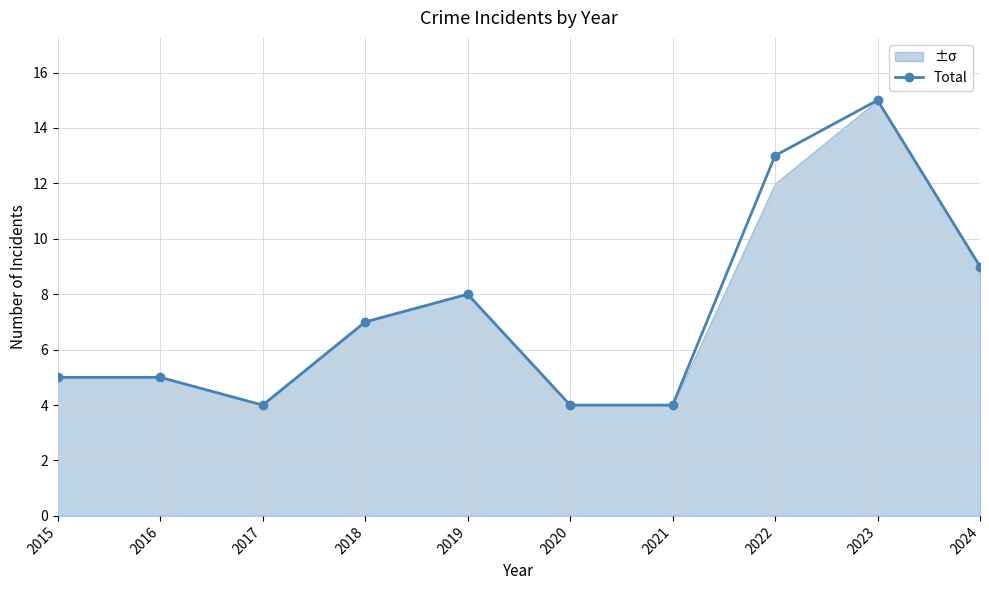

At which category does the data reach its first local peak?

2019